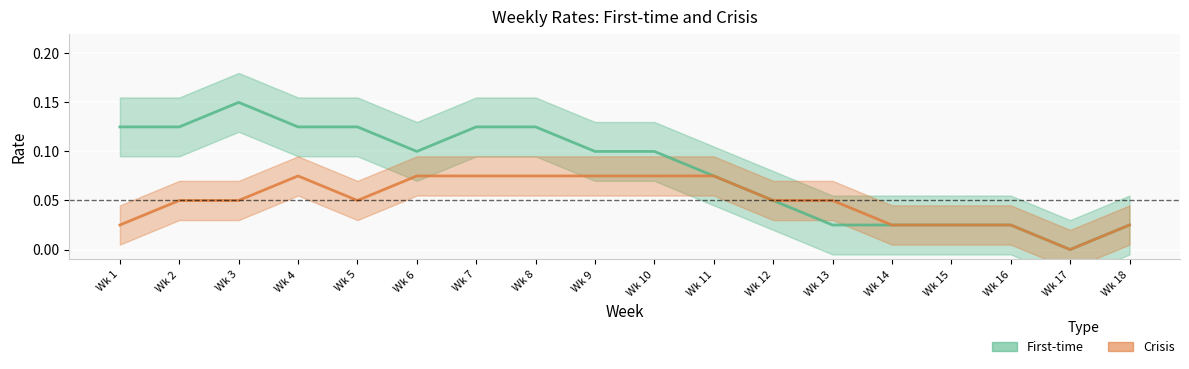

How many data points in Crisis are above 0?

17